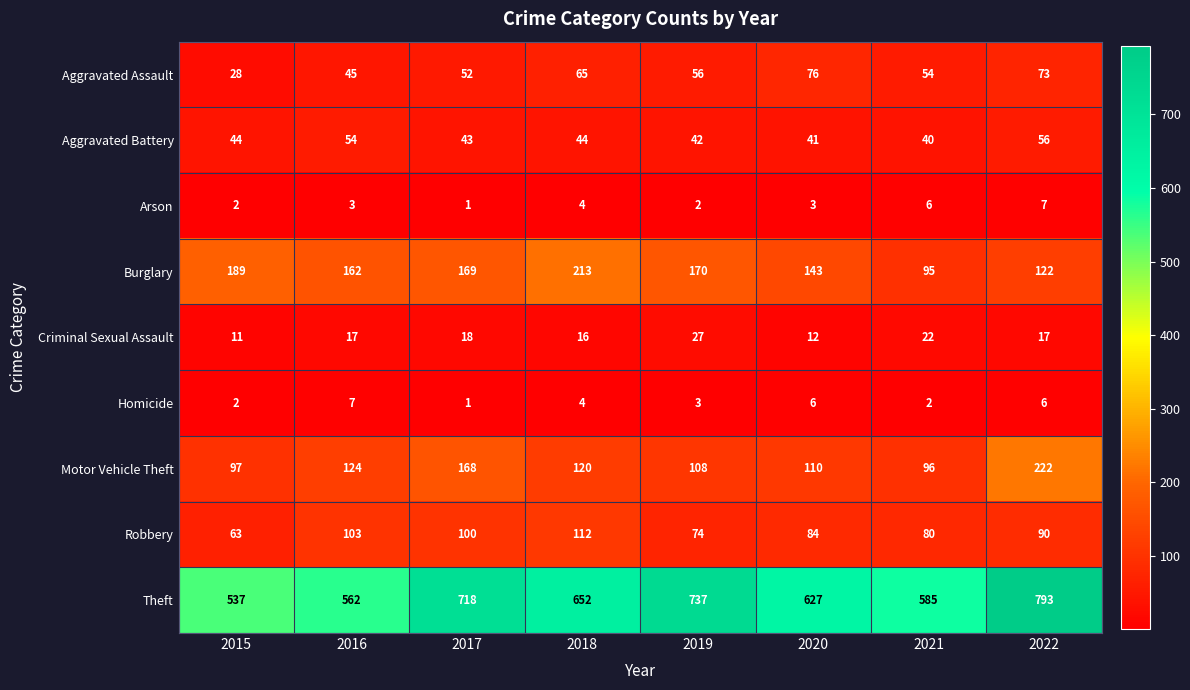

Which series changed the most between 2015 and 2021?

Burglary